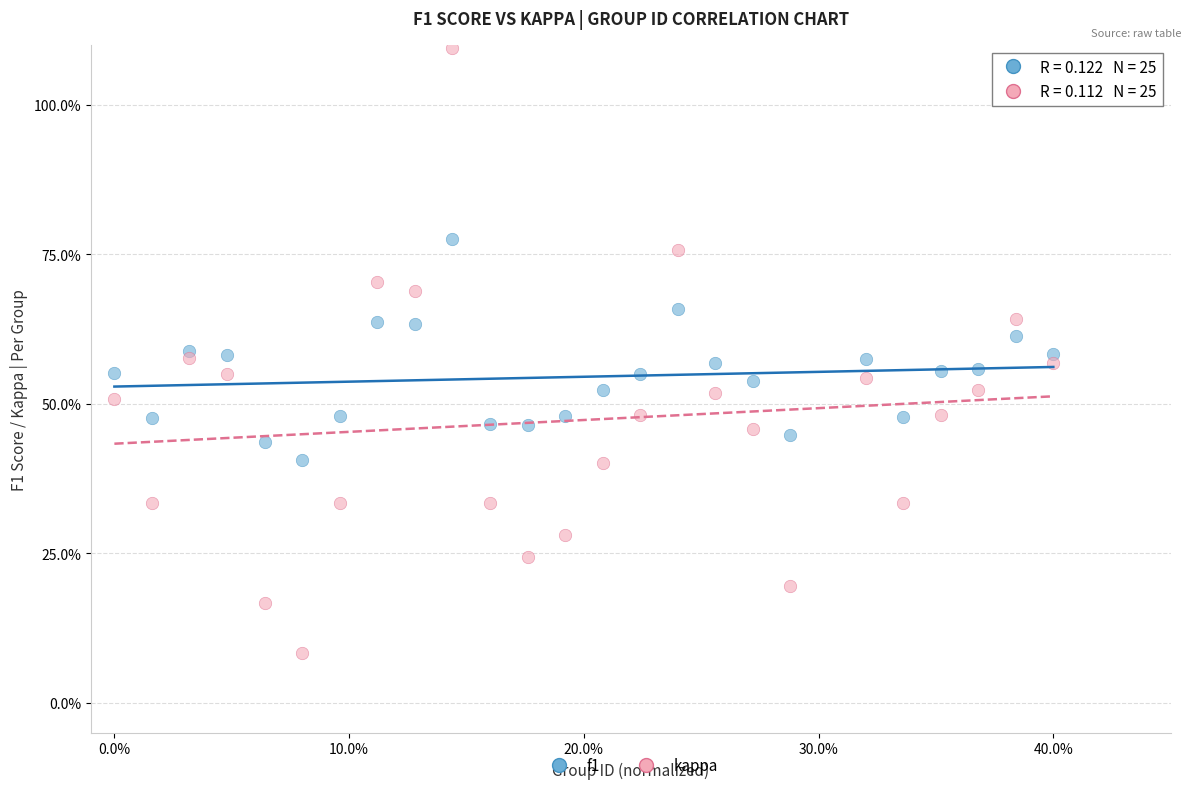

Which series contains the highest Y value?

kappa